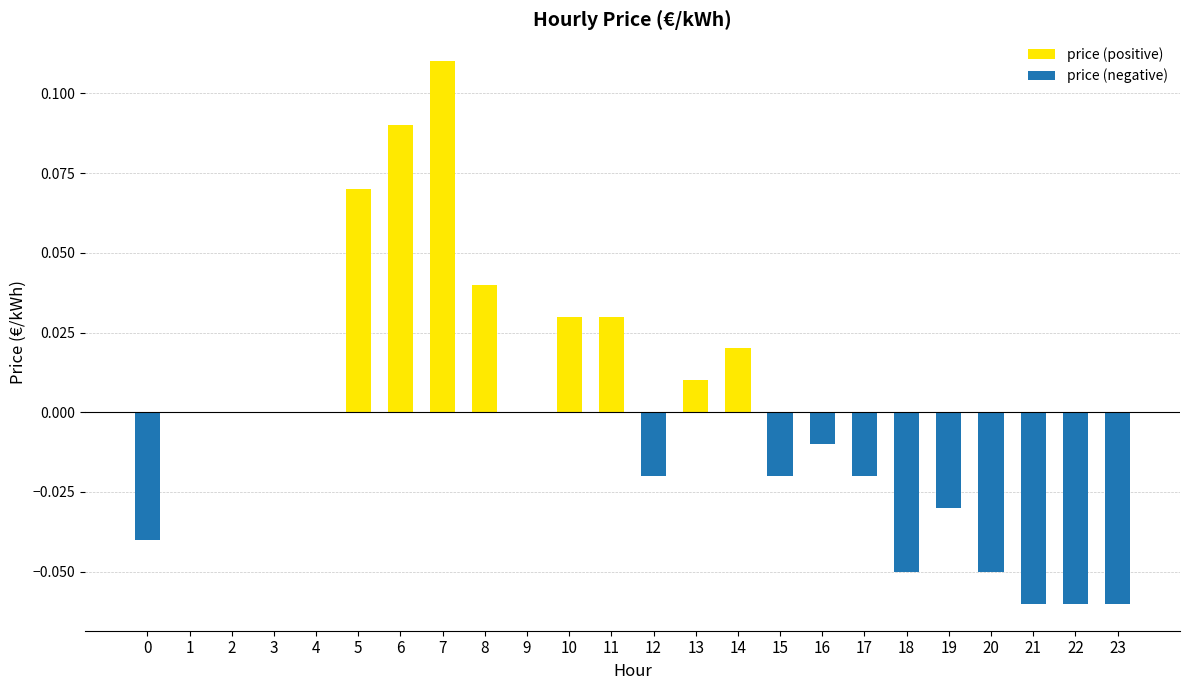

The price (positive) series shows 0.0 at 2. True or false?

True